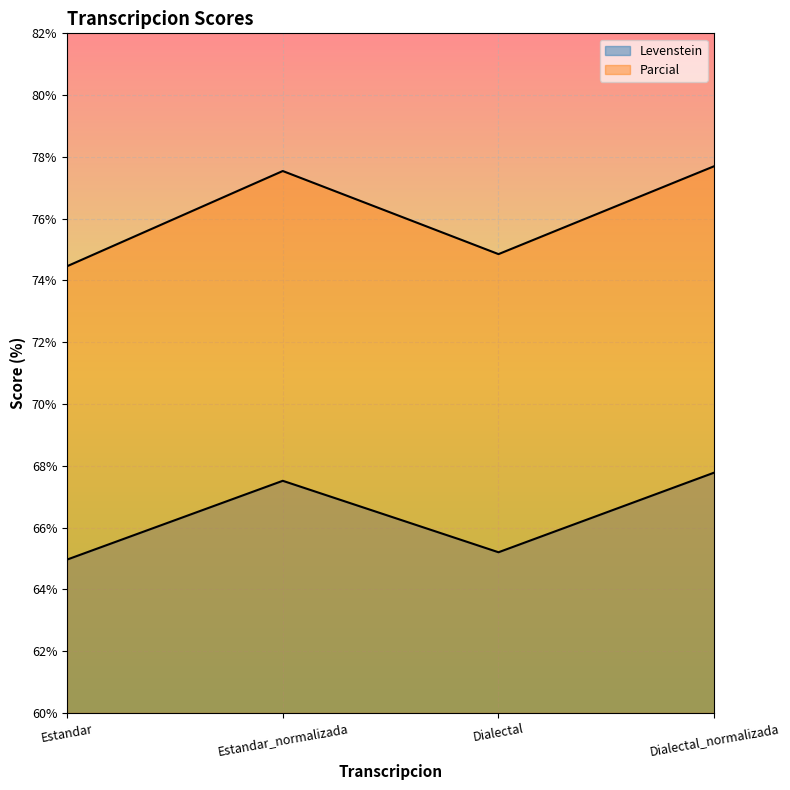

List the series in order of their peak value, highest first.

Parcial, Levenstein